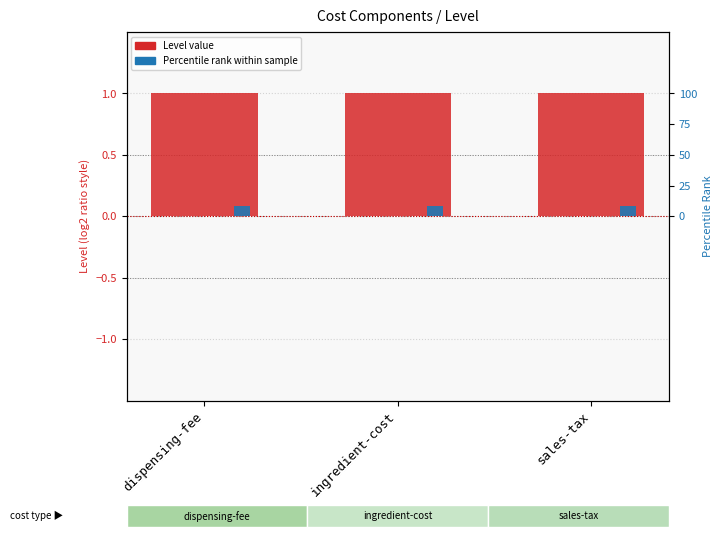

What is the maximum value shown in the chart?

1.0